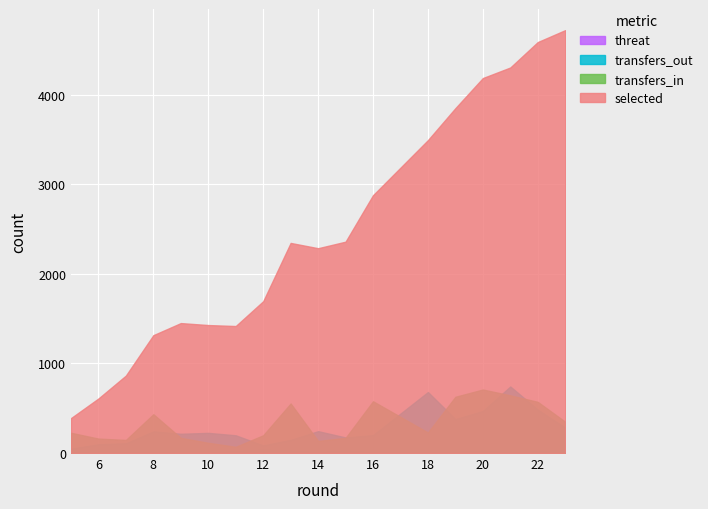

True or false: transfers_in has more than 0 points higher than both neighbors.

True